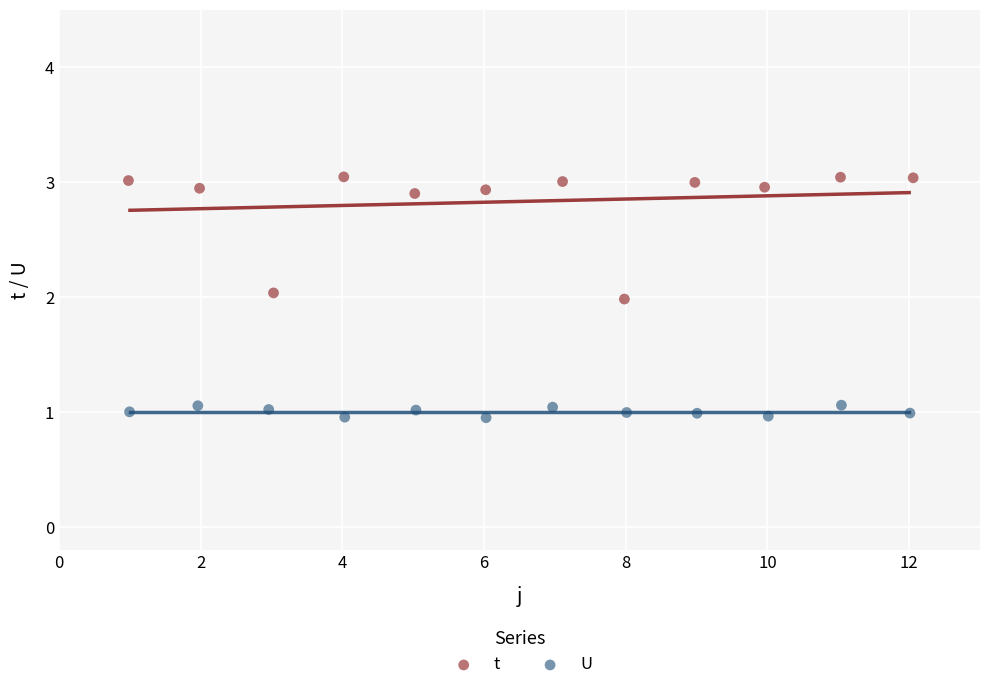

Which series has the largest Y range (max minus min)?

t